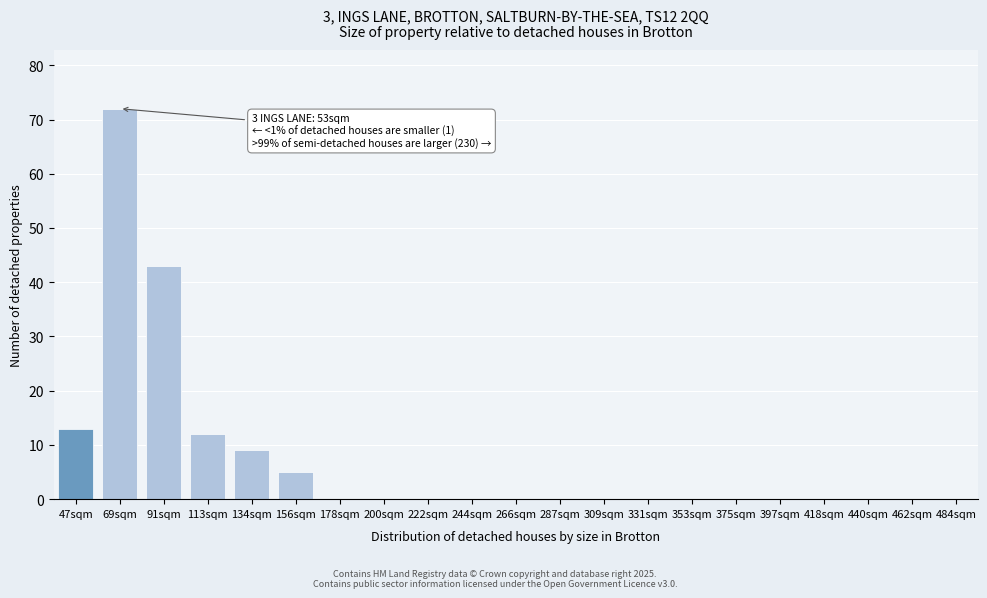

Reading left to right, extract all data points from this chart.

47sqm=13	69sqm=72	91sqm=43	113sqm=12	134sqm=9	156sqm=5	178sqm=0	200sqm=0	222sqm=0	244sqm=0	266sqm=0	287sqm=0	309sqm=0	331sqm=0	353sqm=0	375sqm=0	397sqm=0	418sqm=0	440sqm=0	462sqm=0	484sqm=0